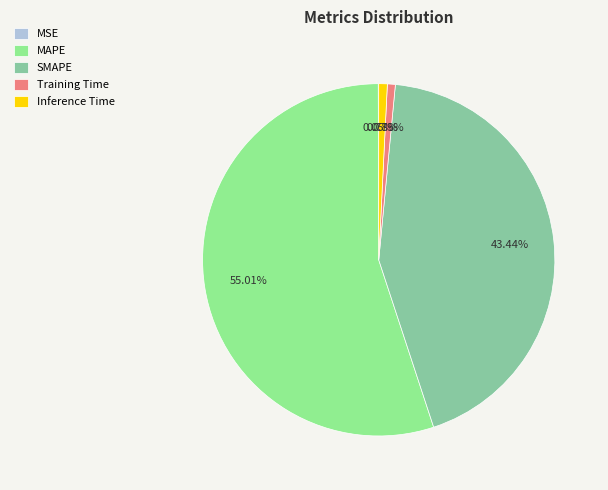

To the nearest percent, what is the average slice percentage?

20%